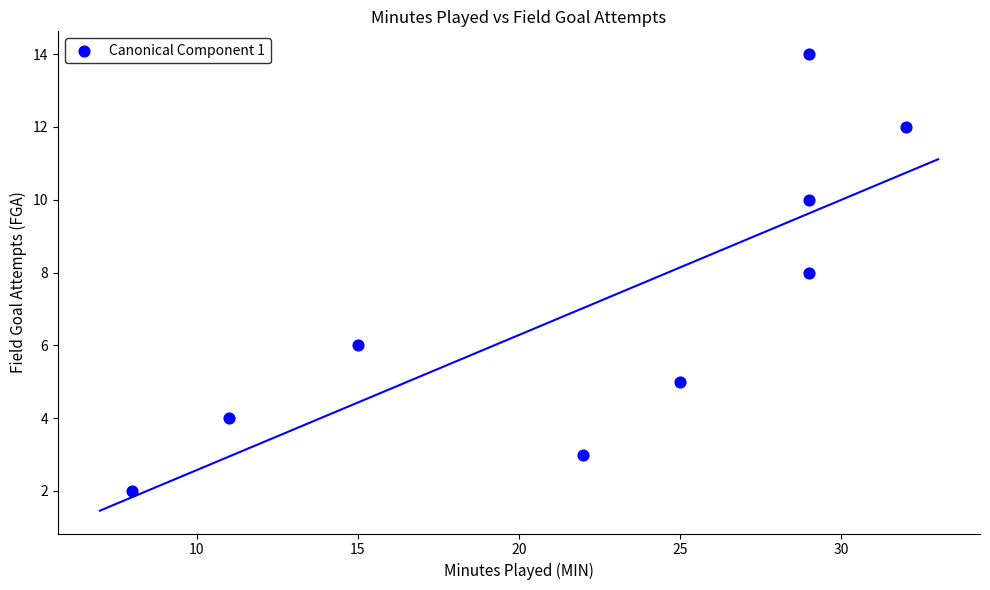

What is the average Y value?

7